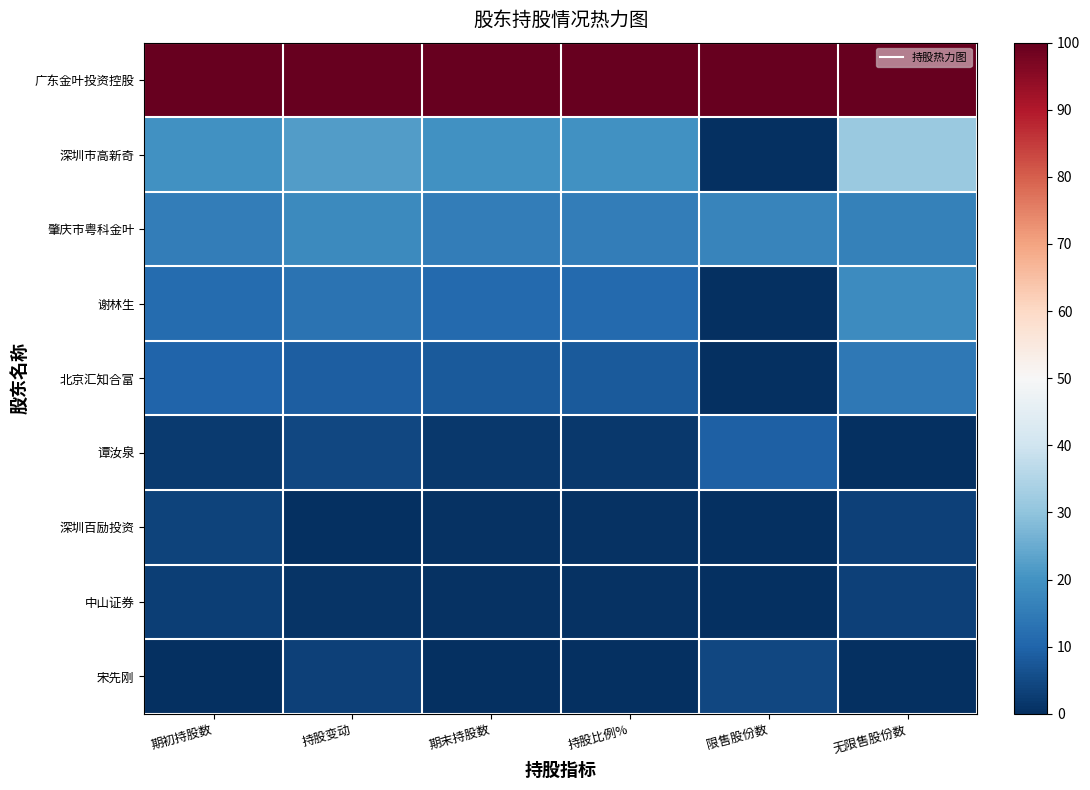

Rank the series by their maximum value, from highest to lowest.

广东金叶投资控股, 深圳市高新奇, 谢林生, 肇庆市粤科金叶, 北京汇知合富, 谭汝泉, 宋先刚, 深圳百励投资, 中山证券